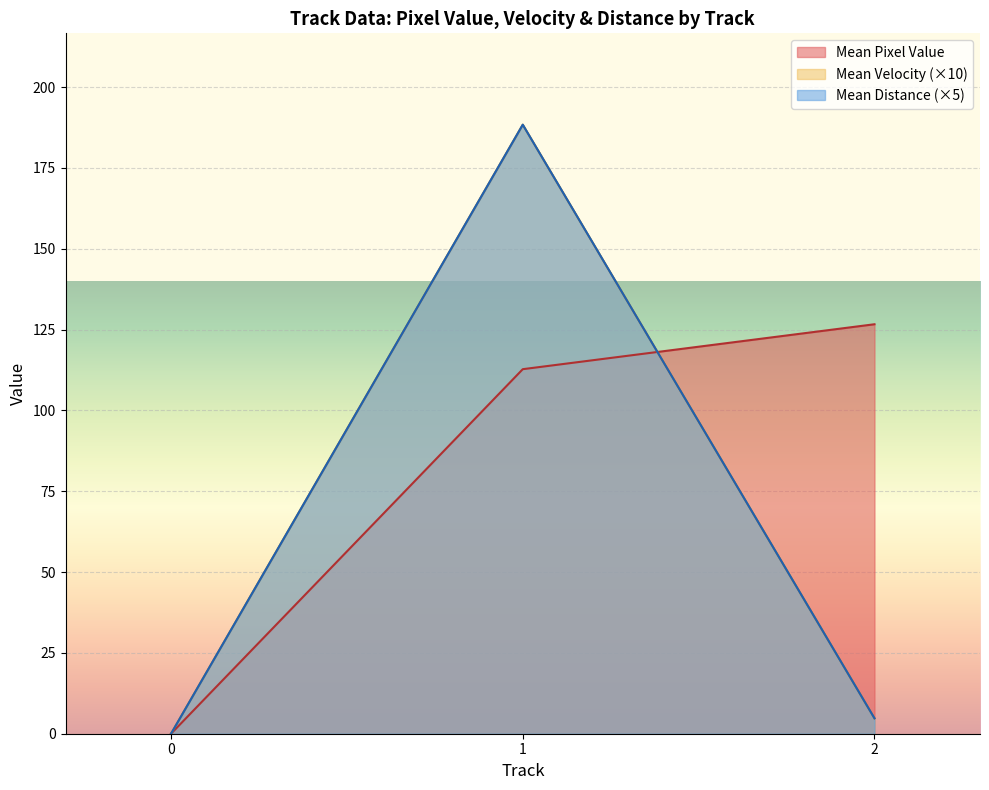

Where is the first local maximum for Mean Velocity?

2